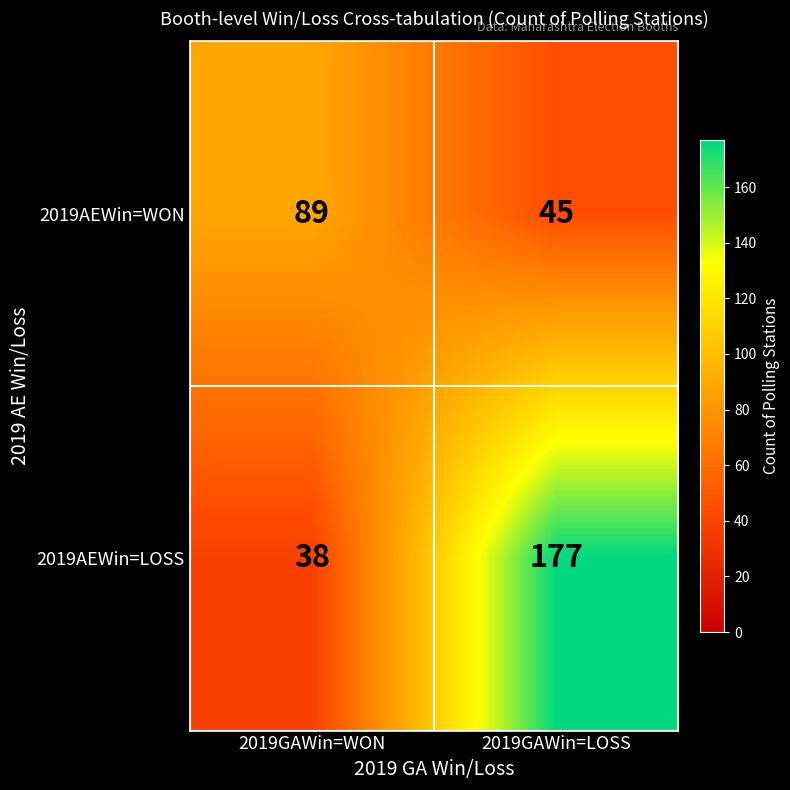

Reading left to right, what are all the values shown in this chart?

2019AEWin=WON: 2019GAWin=WON=89	2019GAWin=LOSS=45
2019AEWin=LOSS: 2019GAWin=WON=38	2019GAWin=LOSS=177